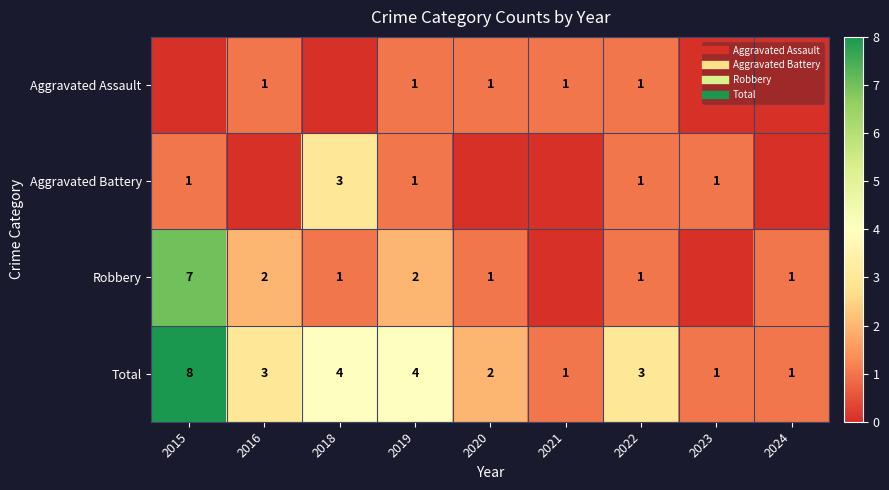

How many values in the Aggravated Battery series exceed 1?

1